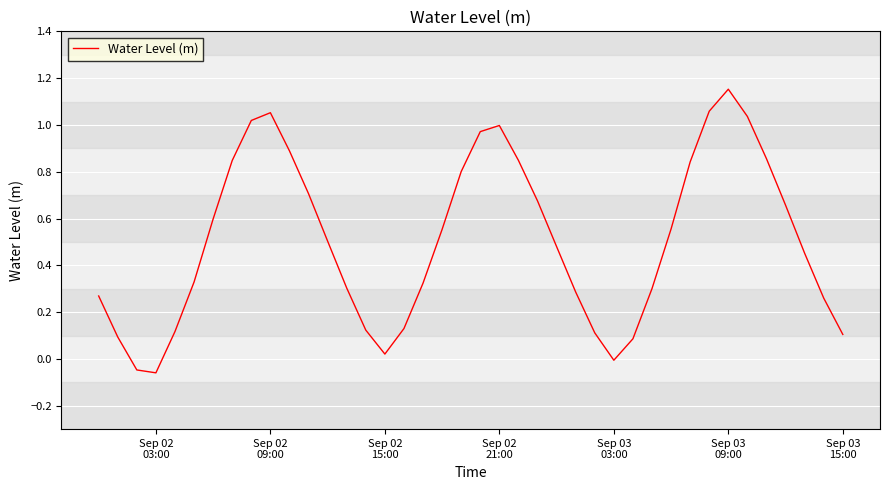

Does the chart have visible grid lines?

Yes